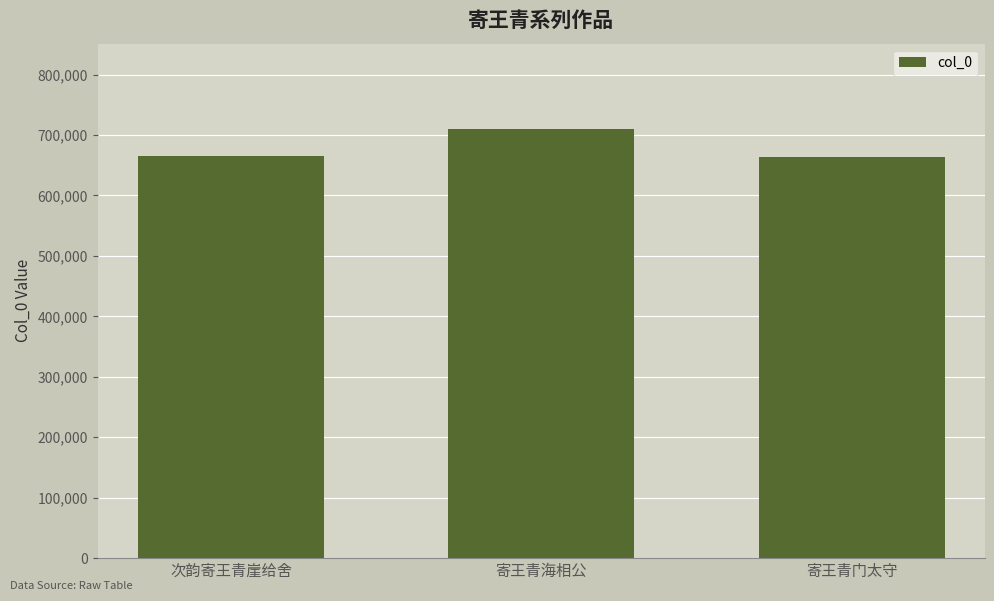

Which has a higher value, 次韵寄王青崖给舍 or 寄王青海相公?

寄王青海相公